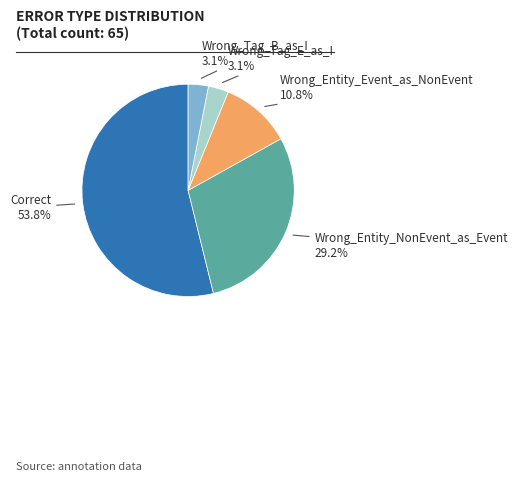

Is there any slice that represents more than half of the pie?

Yes